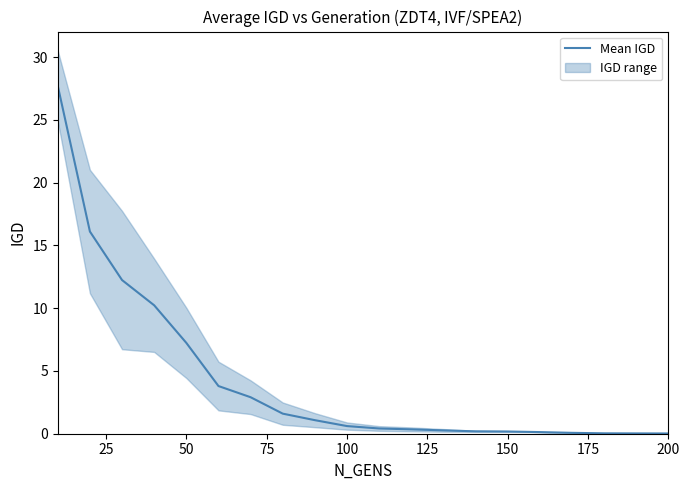

True or false: the data shows 1.4 at 150.

False